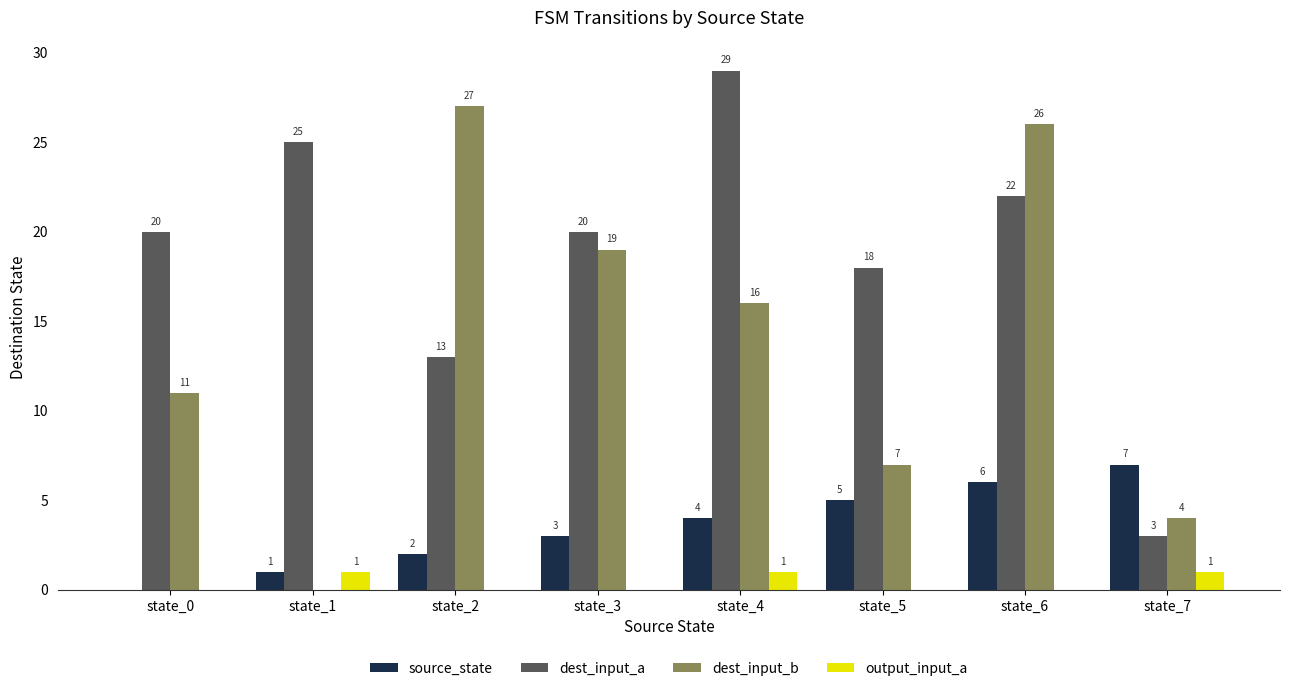

What is the total value across all series at state_6?

54